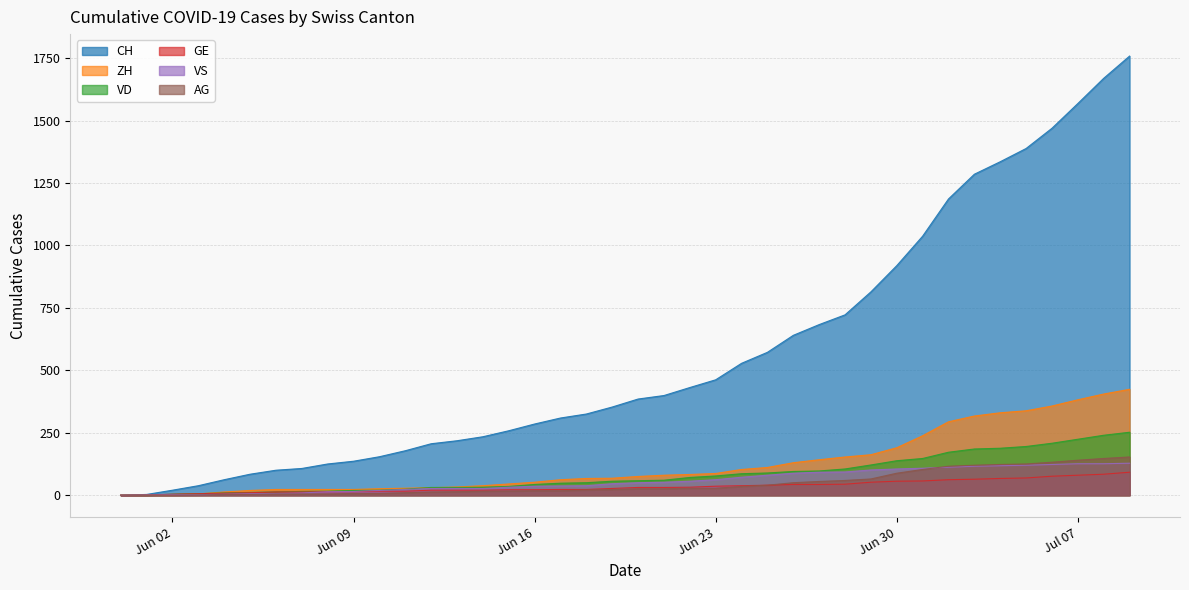

Which series has the widest spread of values?

CH